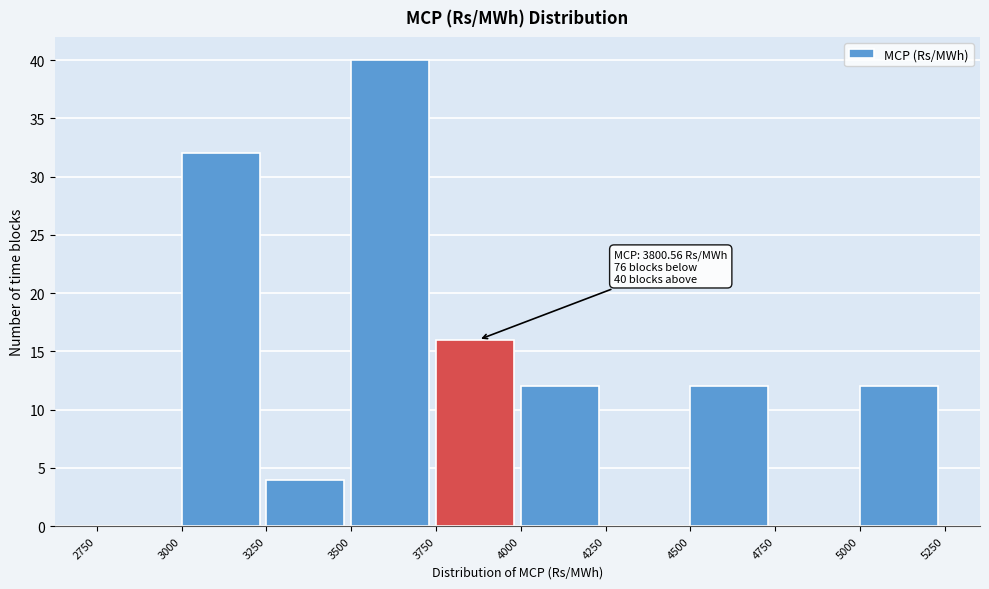

Which range on the x-axis has the tallest bar?

3500 to 3750